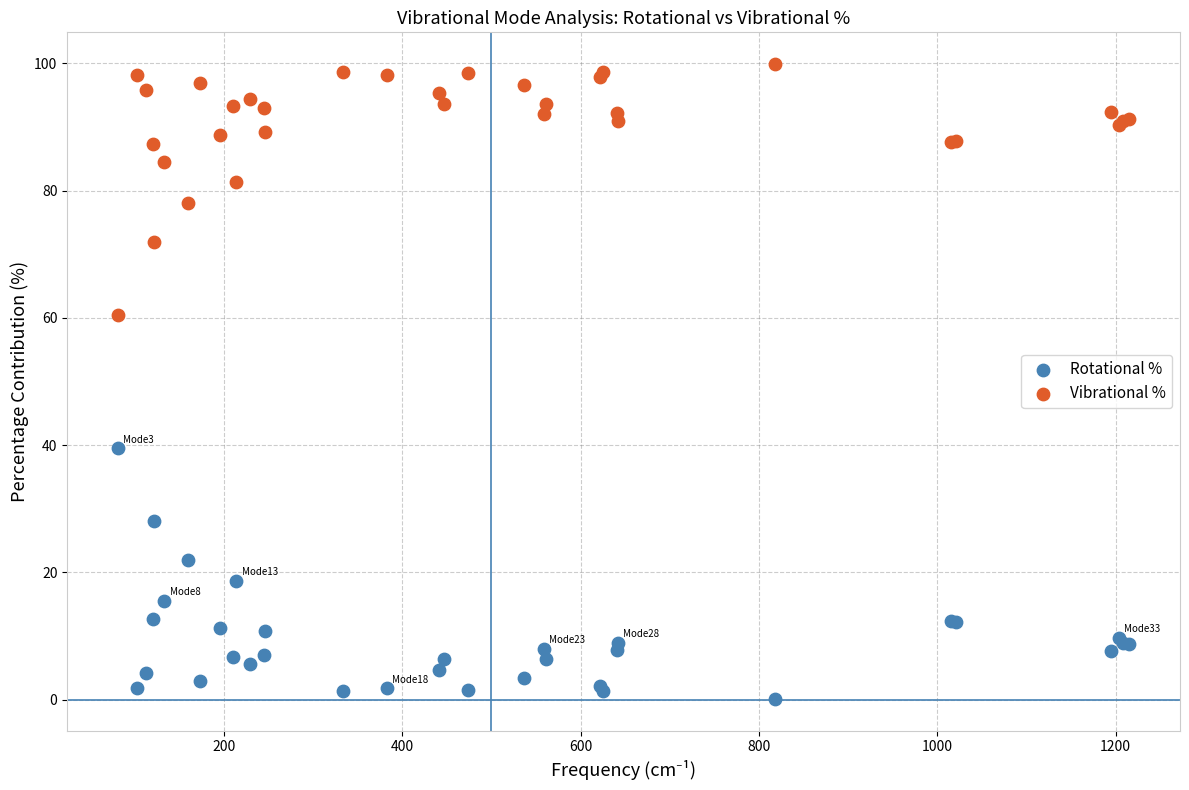

What is the X range (max minus min) for the scatter plot?

1134.3